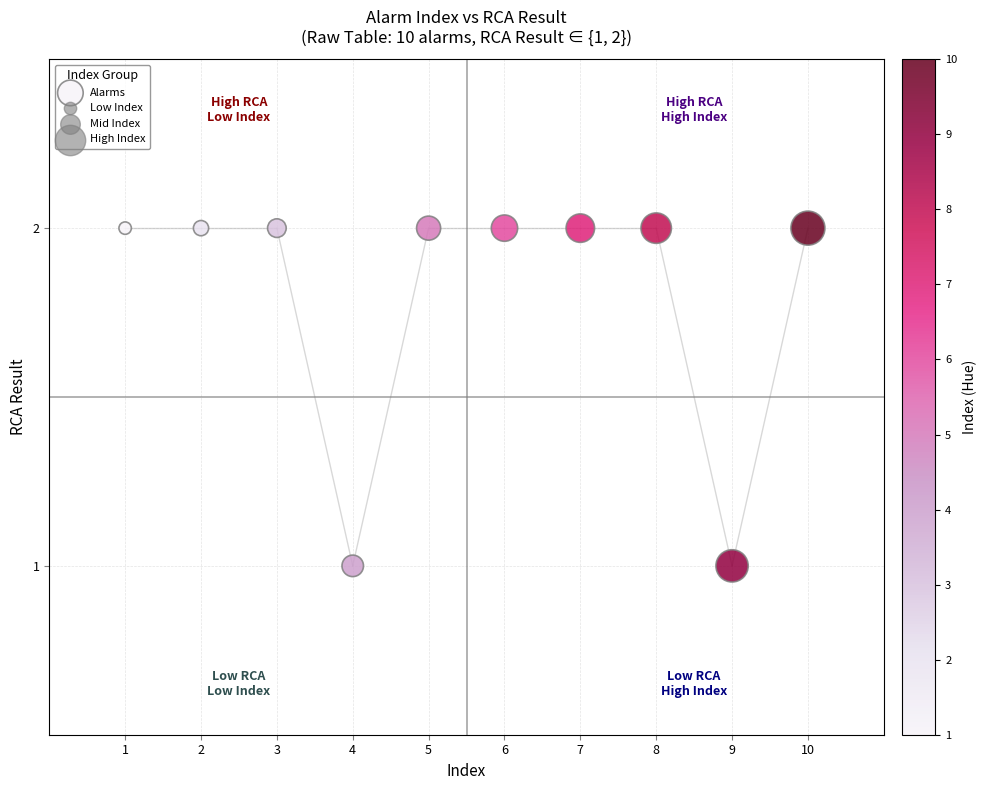

What is the range of X values (max minus min)?

9